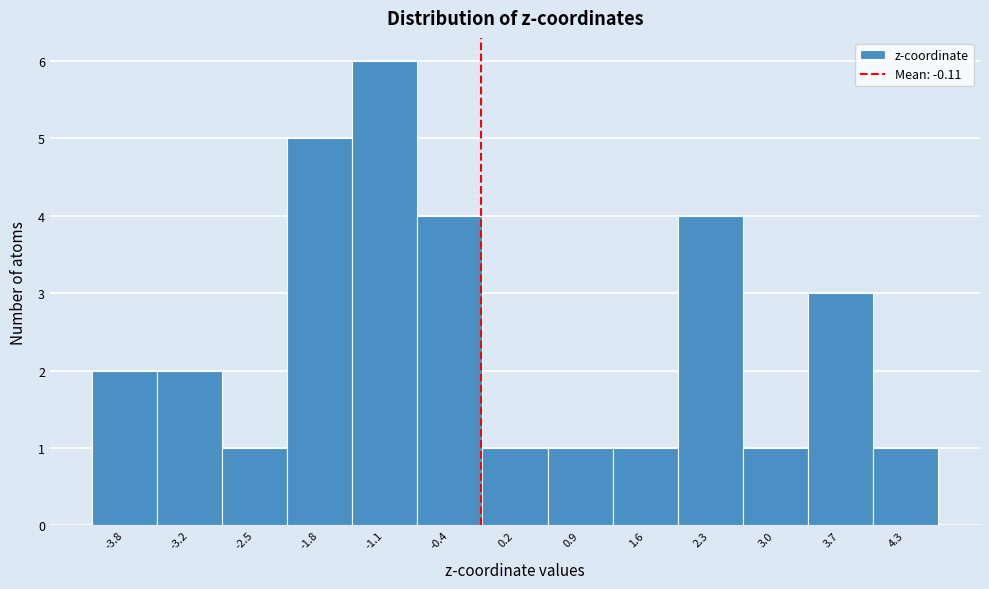

Reading left to right, transcribe this chart: for each bar, give the range it covers on the x-axis and its height. Neither the bar edges nor the heights are printed on the chart, so give them approximately, as read against the axes.

-4.2 to -3.5: 2
-3.5 to -2.8: 2
-2.8 to -2.1: 1
-2.1 to -1.5: 5
-1.5 to -0.8: 6
-0.8 to -0.1: 4
-0.1 to 0.6: 1
0.6 to 1.3: 1
1.3 to 2.0: 1
2.0 to 2.6: 4
2.6 to 3.3: 1
3.3 to 4.0: 3
4.0 to 4.7: 1